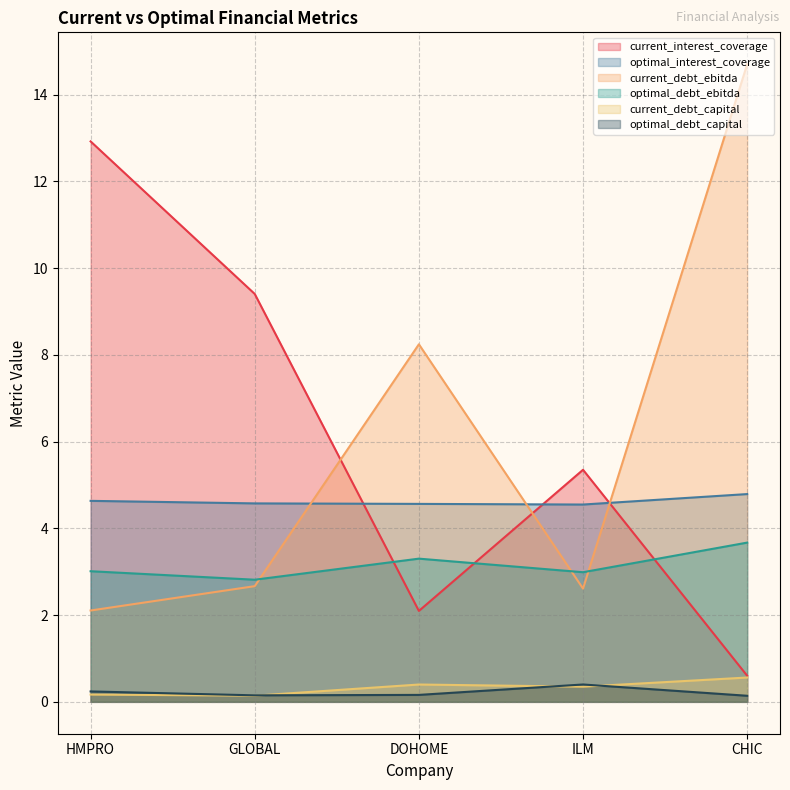

Does the chart display data point markers on the line(s)?

No